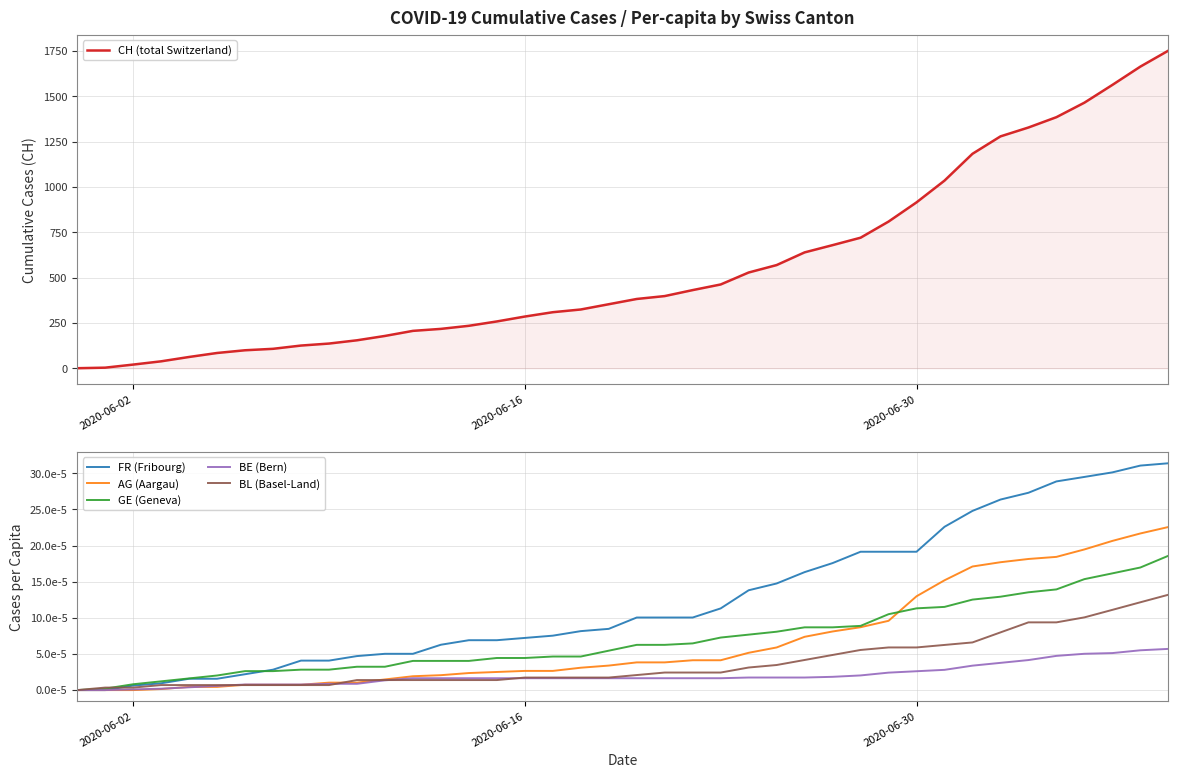

What is the maximum value for CH (total Switzerland)?

1752